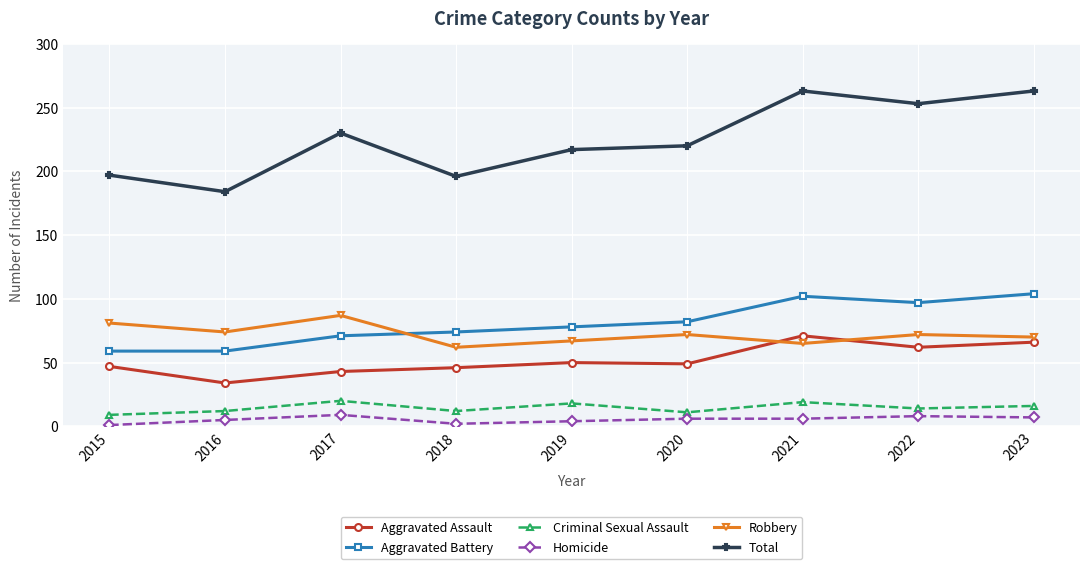

What is the highest value of the Aggravated Battery series?

104